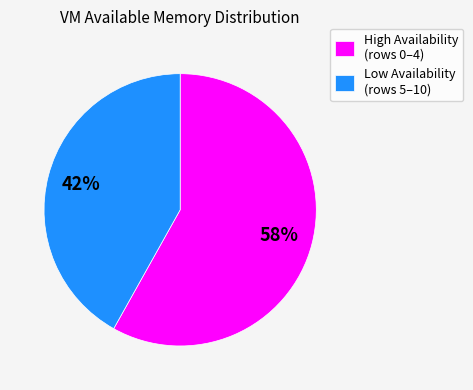

Combined, do Low Availability (rows 5–10) and High Availability (rows 0–4) account for over 50%?

Yes